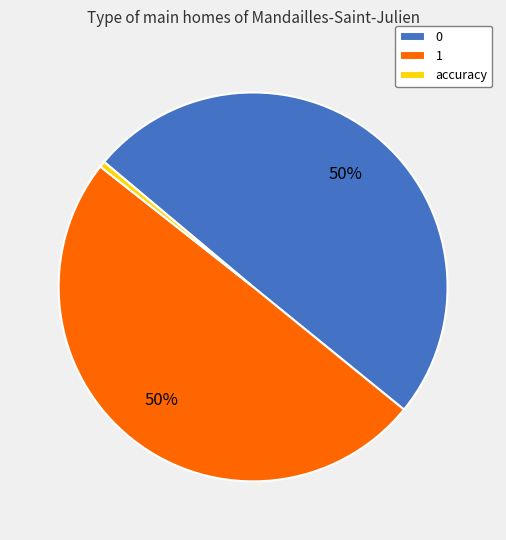

Is the sum of 0 and 1 greater than half?

Yes